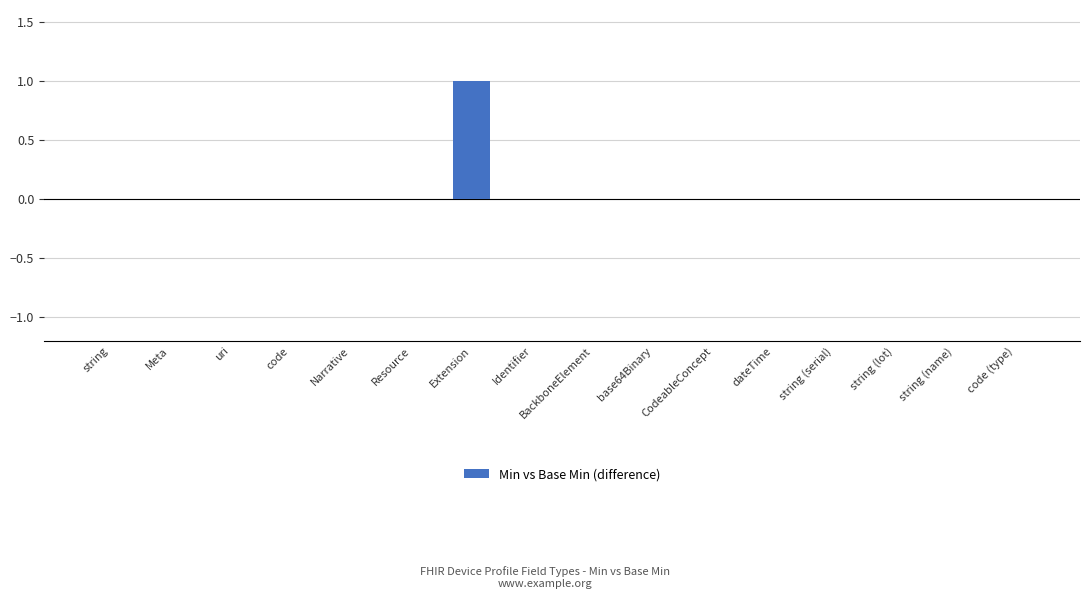

Which label corresponds to the largest value in the chart?

Extension